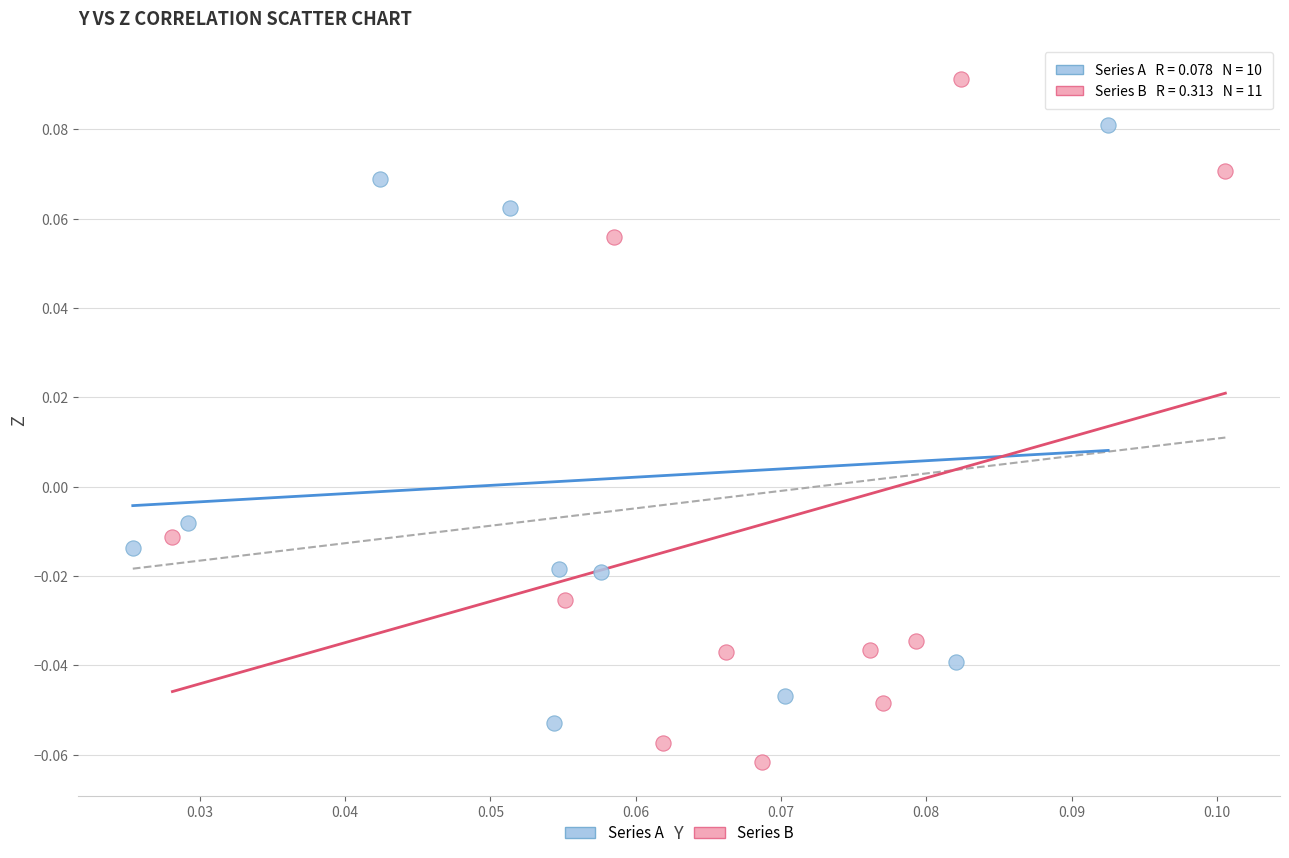

Which series reaches the maximum Y coordinate?

Series B